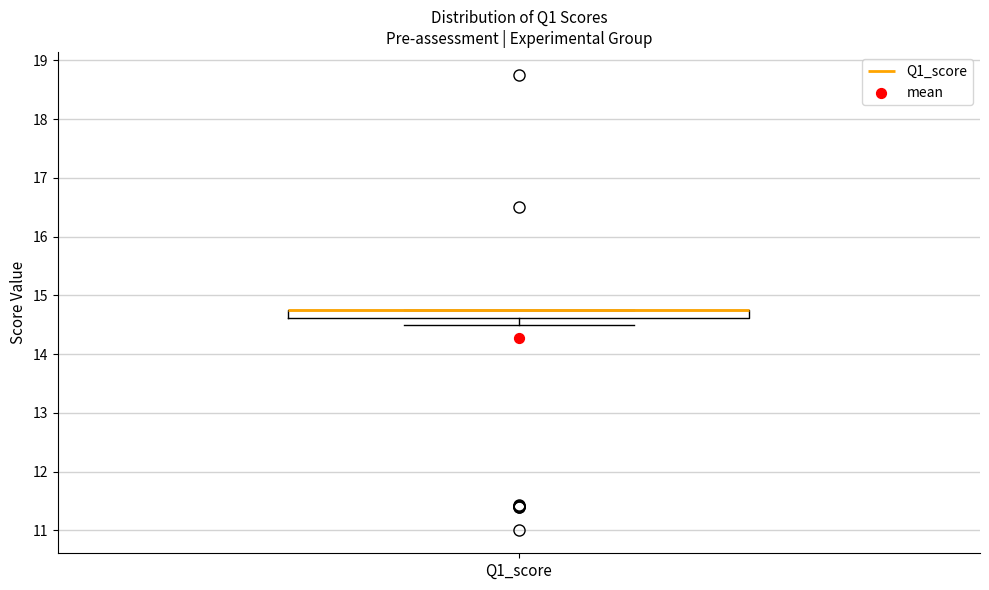

Where does the lower whisker of the box for Q1_score end on the y-axis? The values are not printed on the chart, so give them approximately, as read against the axis.

14.5